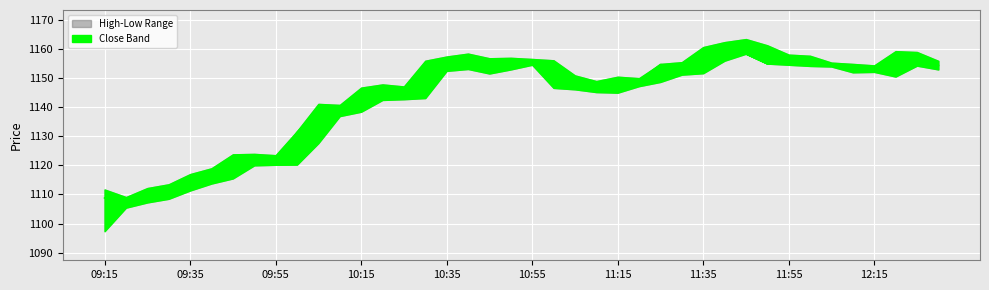

What is the value of the 29th point from the left?

1157.3